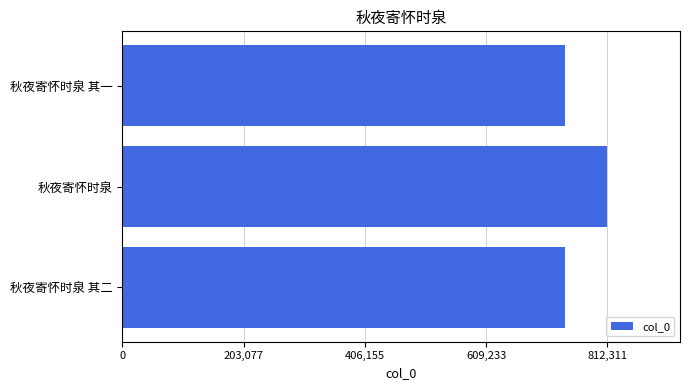

Where is the data nearest to the value 777227?

秋夜寄怀时泉 其二